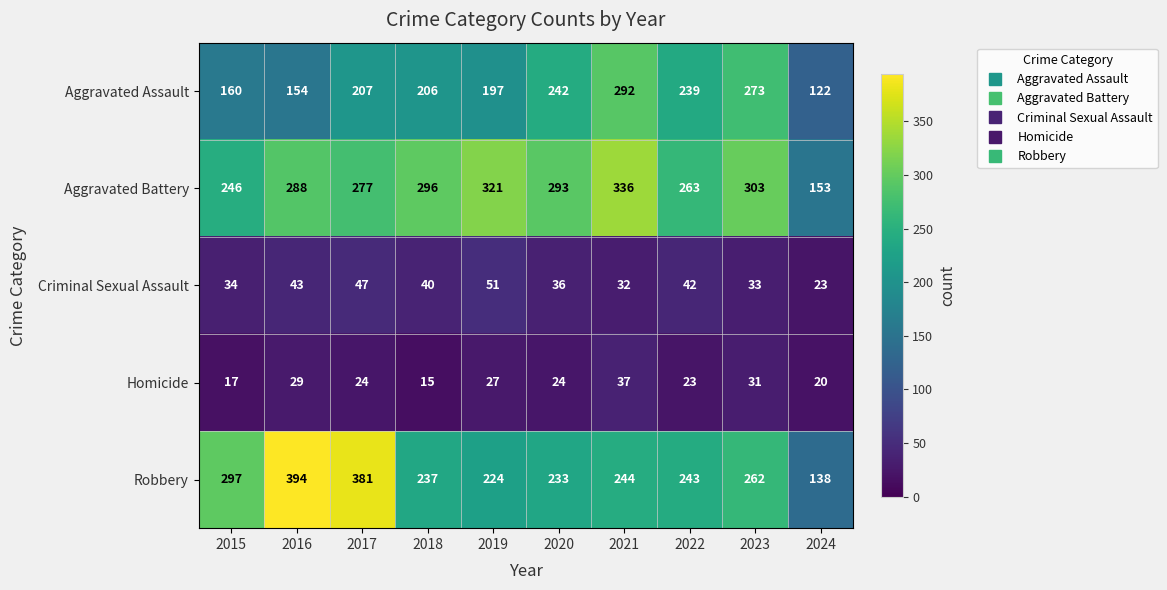

What is the difference between the Homicide values at 2024 and 2021?

17